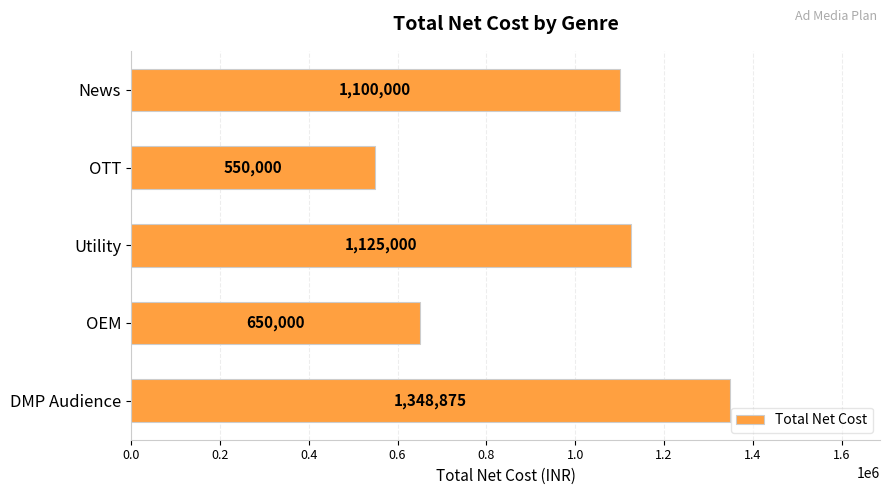

What is the change in value from OEM to DMP Audience?

+698875